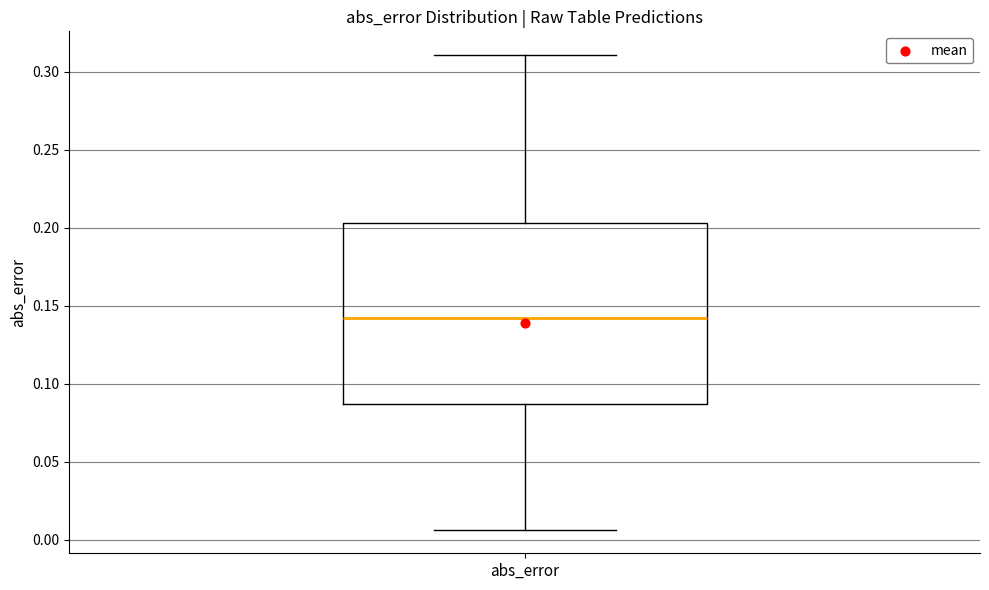

Where is the lower edge of the box for abs_error on the y-axis? The values are not printed on the chart, so give them approximately, as read against the axis.

0.085